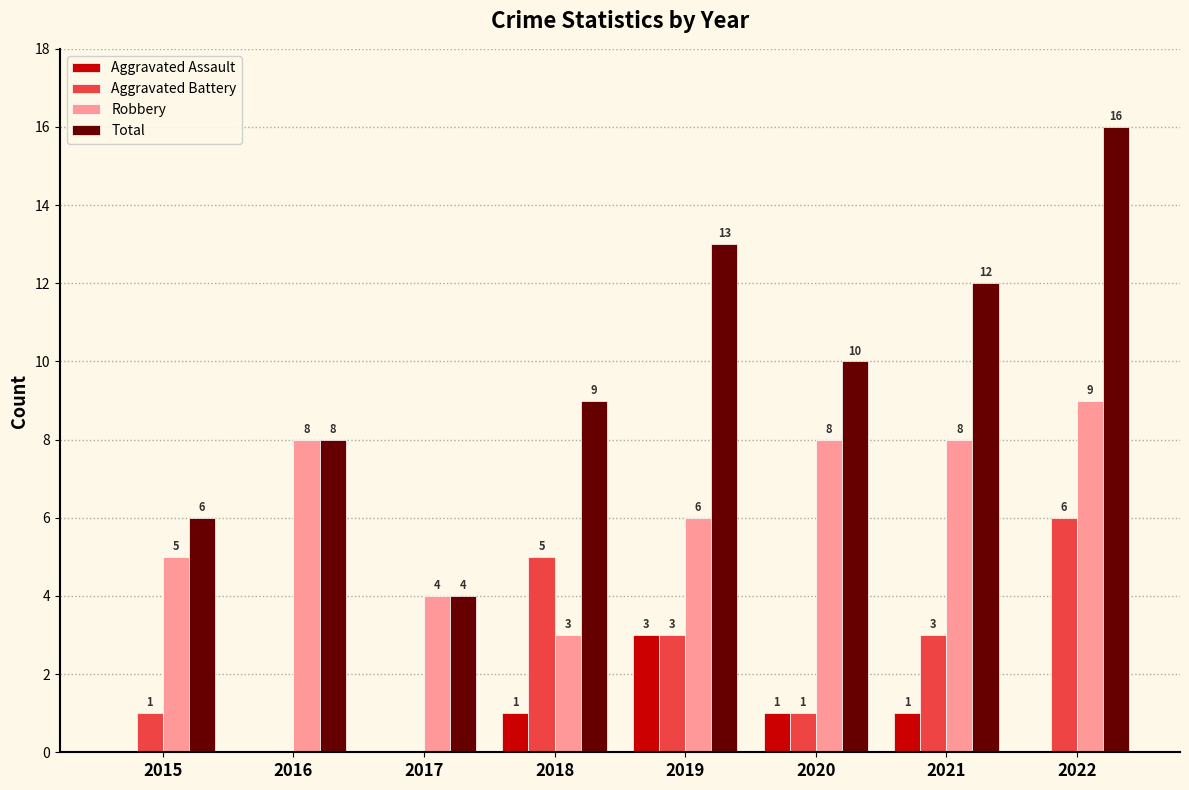

Reading right to left, transcribe all the data shown in this chart.

Aggravated Assault: 2022=0	2021=1	2020=1	2019=3	2018=1	2017=0	2016=0	2015=0
Aggravated Battery: 2022=6	2021=3	2020=1	2019=3	2018=5	2017=0	2016=0	2015=1
Robbery: 2022=9	2021=8	2020=8	2019=6	2018=3	2017=4	2016=8	2015=5
Total: 2022=16	2021=12	2020=10	2019=13	2018=9	2017=4	2016=8	2015=6